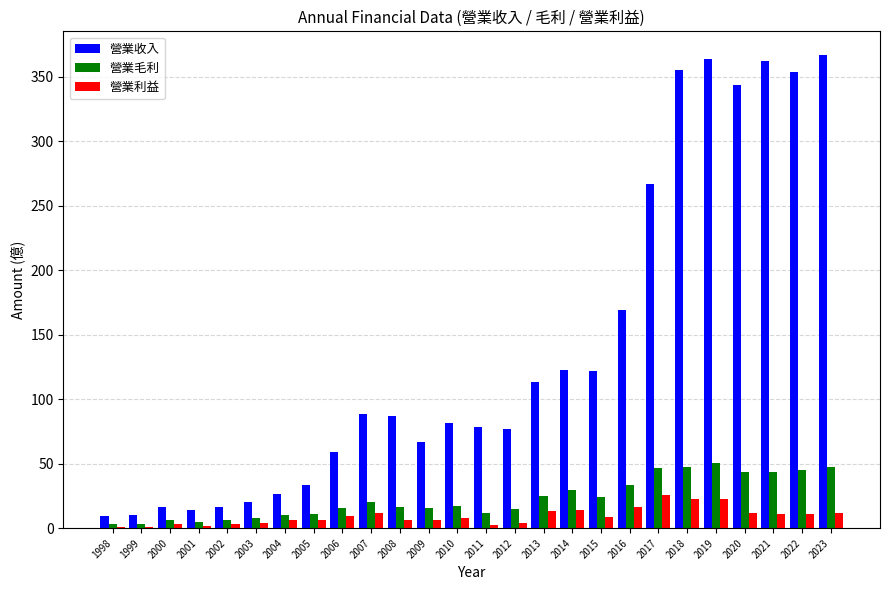

The 營業利益 series shows 10.7 at 2022. True or false?

True